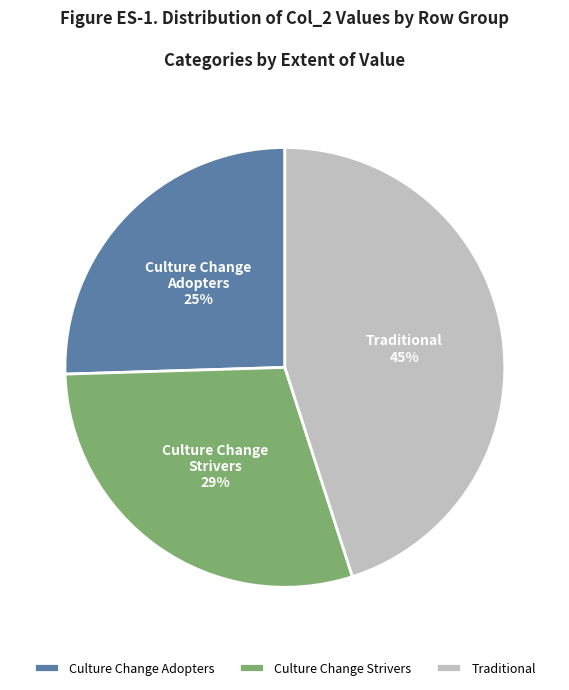

How many slices are in this pie chart?

3